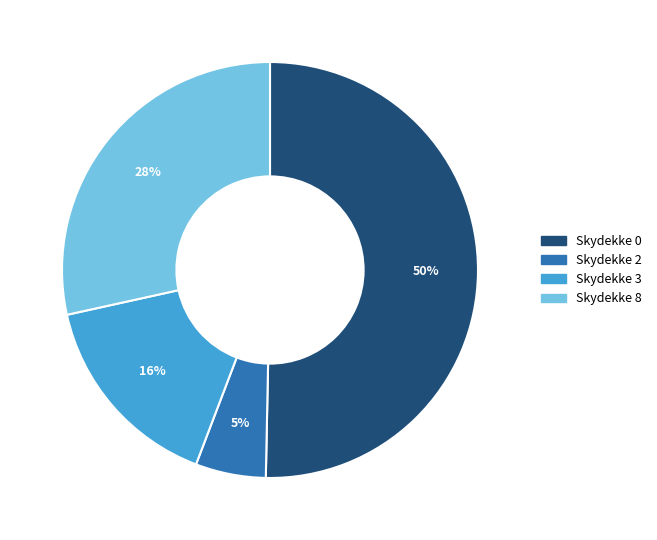

Is there any slice that represents more than half of the pie?

Yes